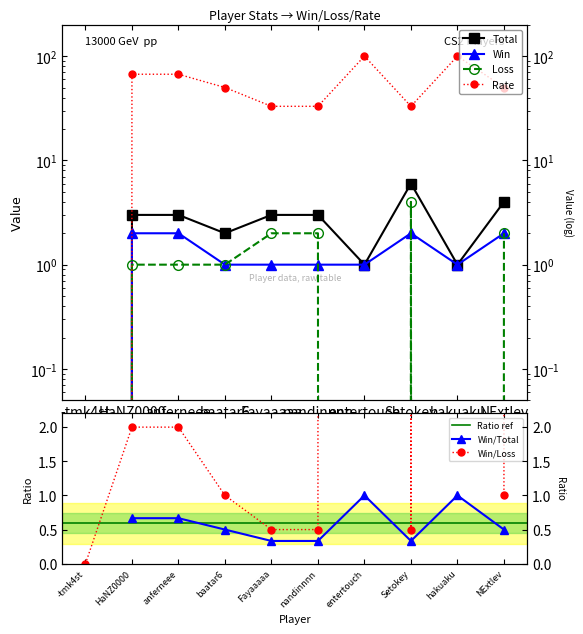

What is the label of the 7th point from the right?

baatar6